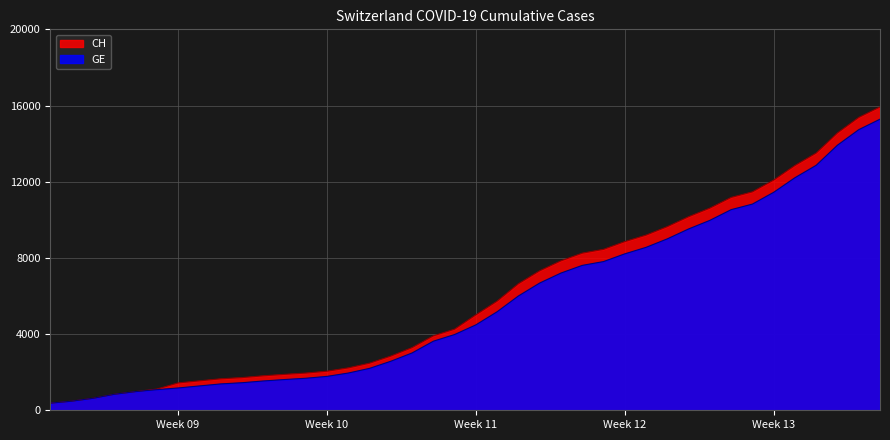

True or false: CH and GE intersect in this chart.

False